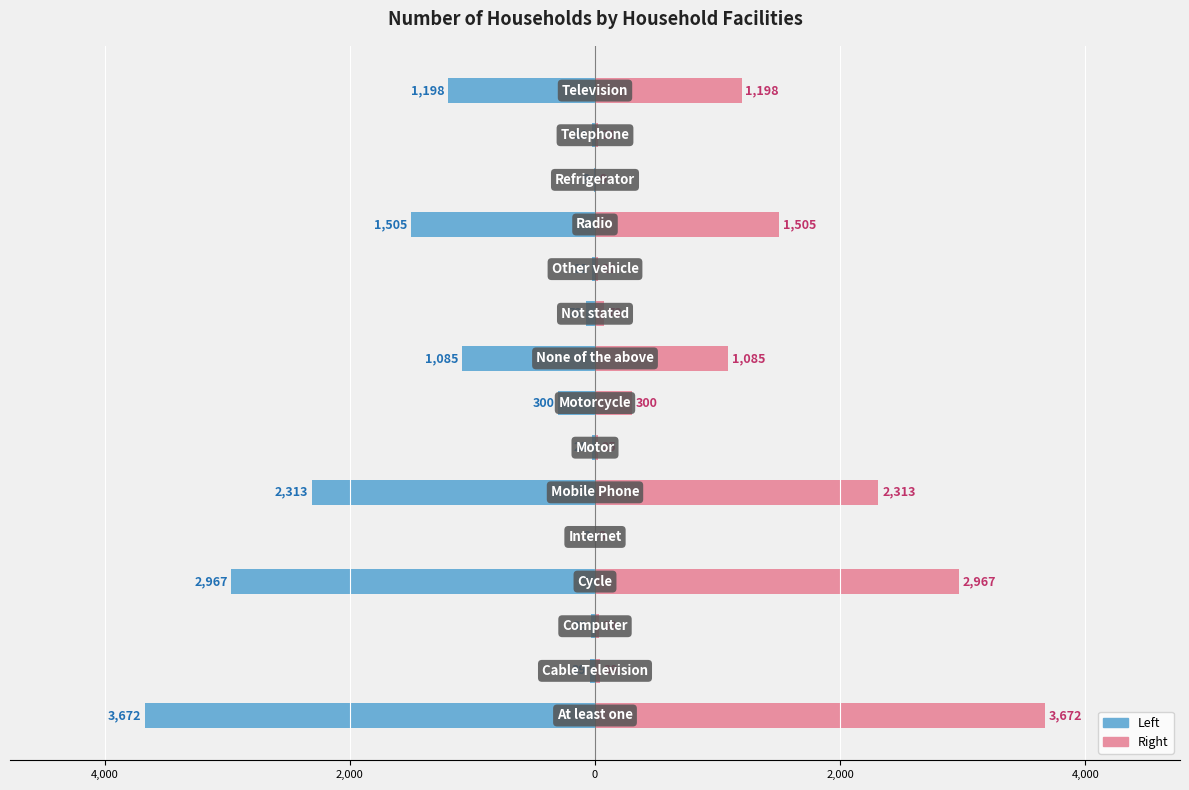

How many bars are there in total?

30